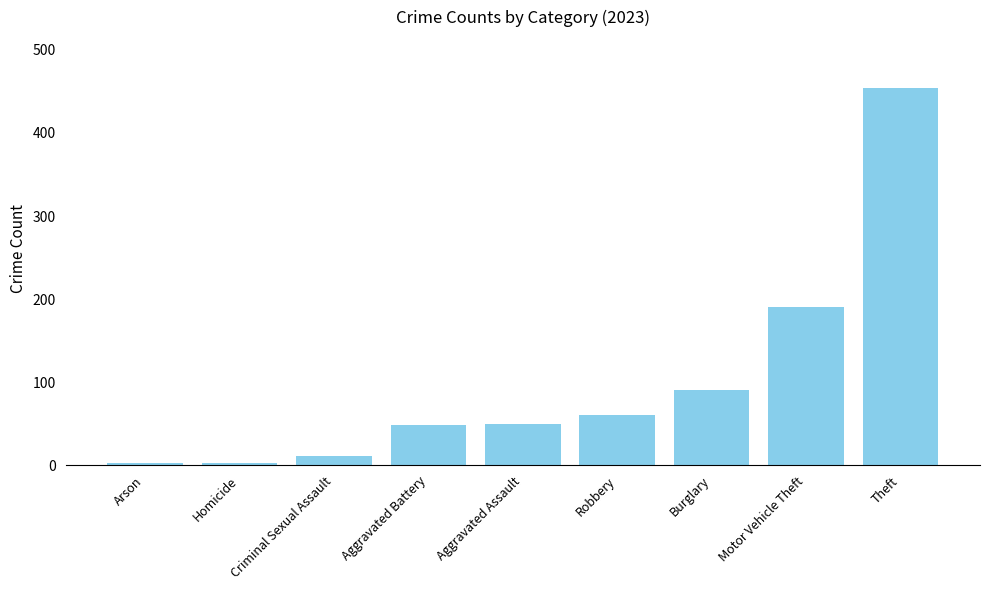

True or false: the data shows 50 at Aggravated Assault.

True